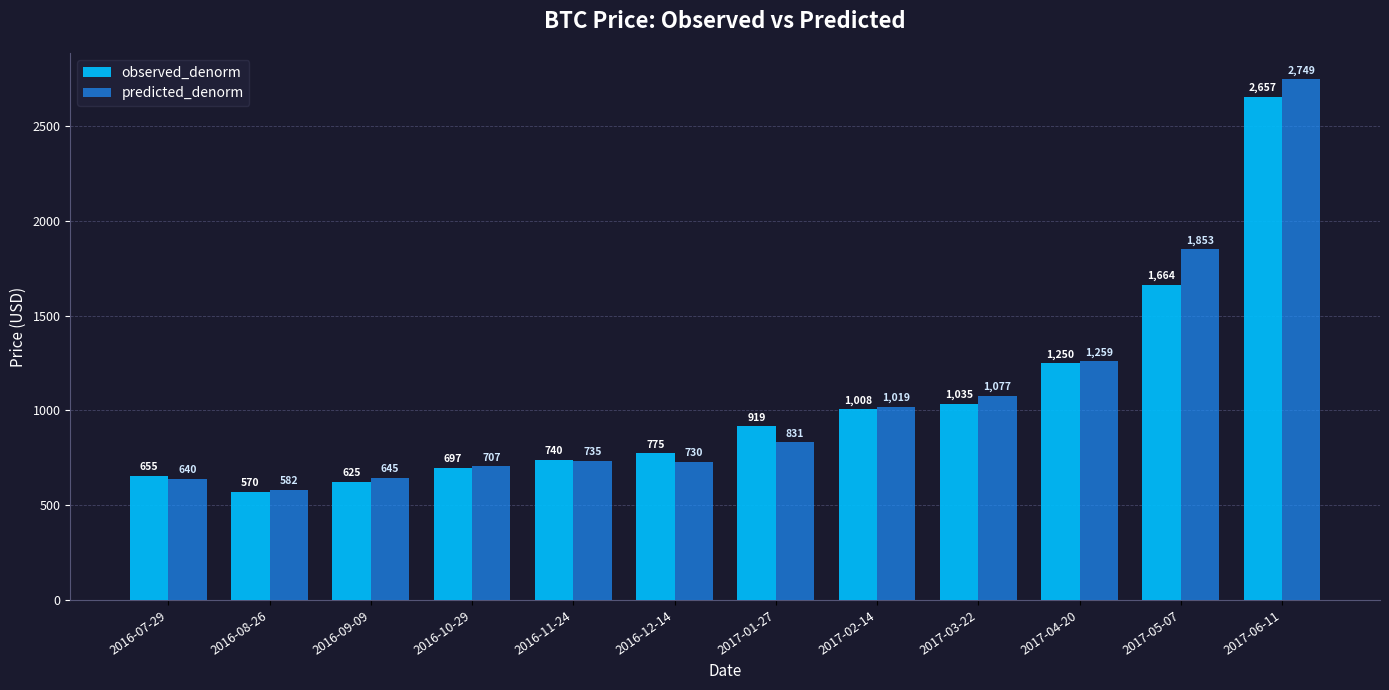

Which category has the highest value in the predicted_denorm series?

2017-06-11